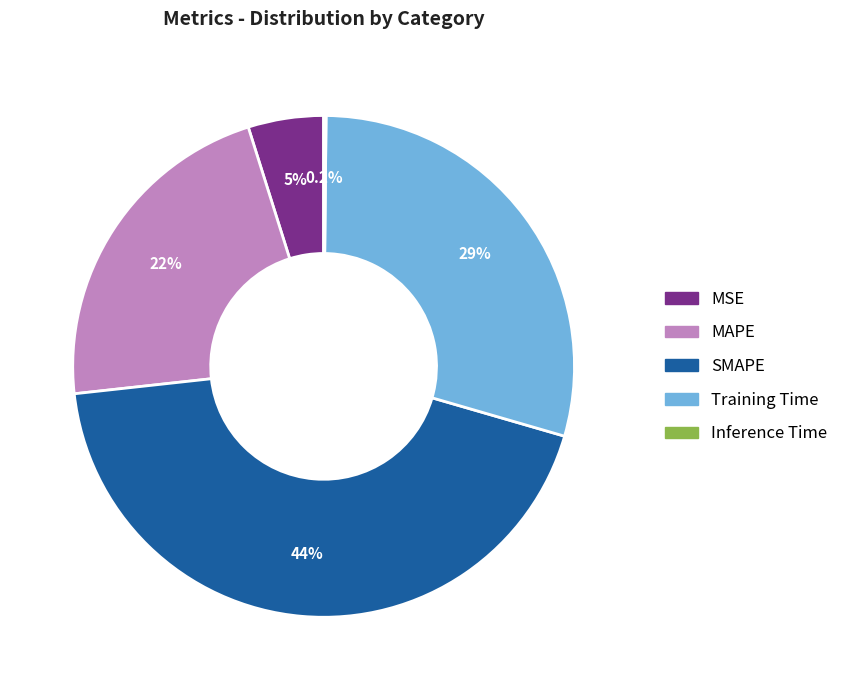

How much of the chart is everything except MAPE?

78.1%